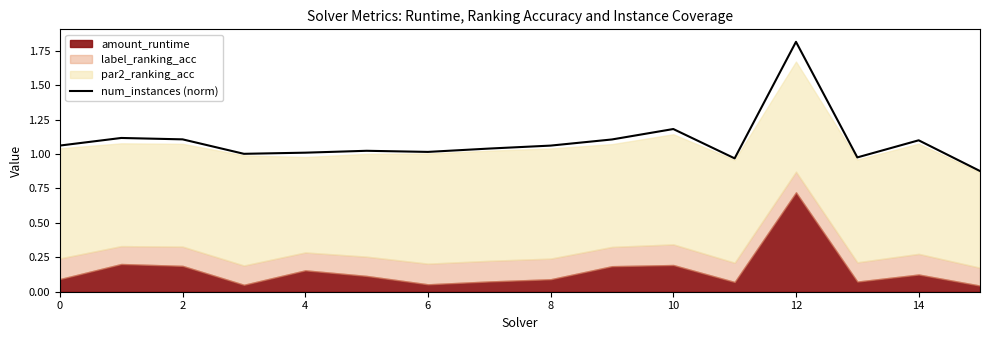

What is the value of the 10th point from the left?

1.1